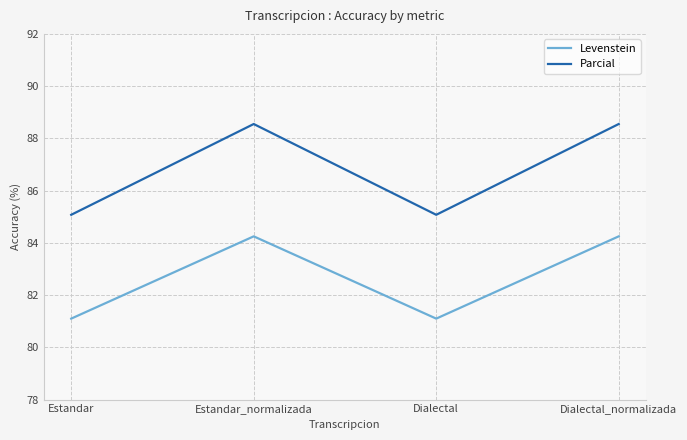

What are all the series names shown in the legend?

Levenstein, Parcial